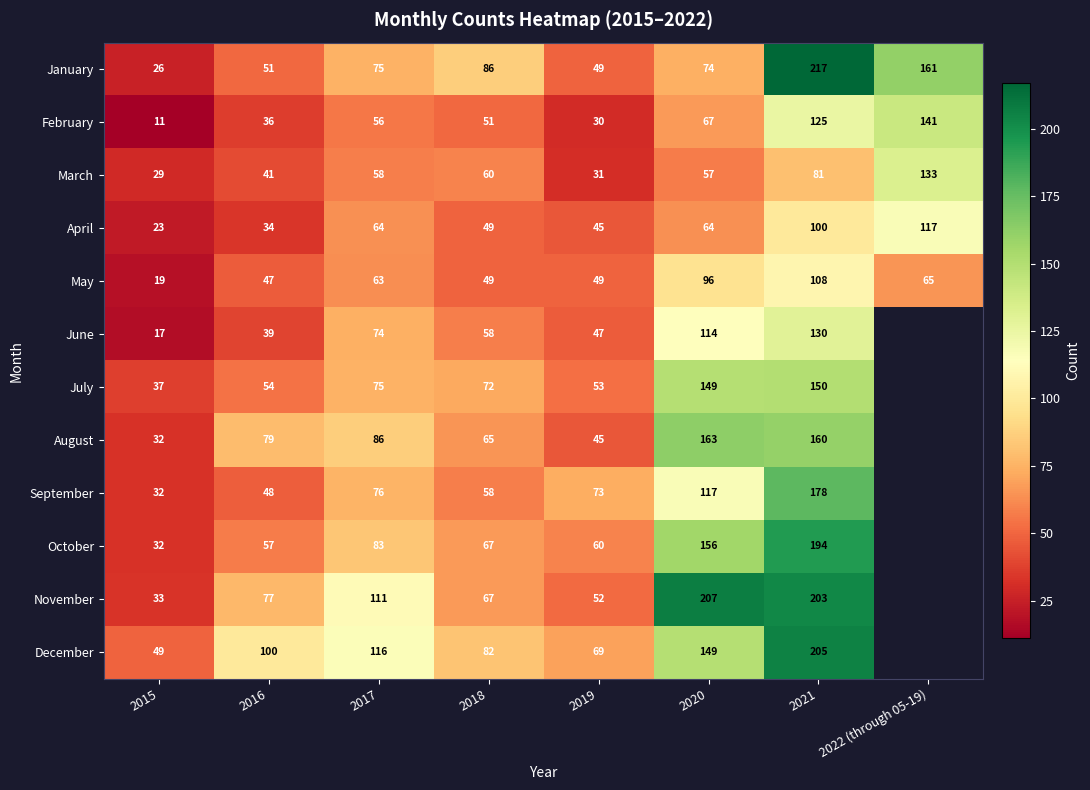

At which label does April reach its peak?

2022 (through 05-19)